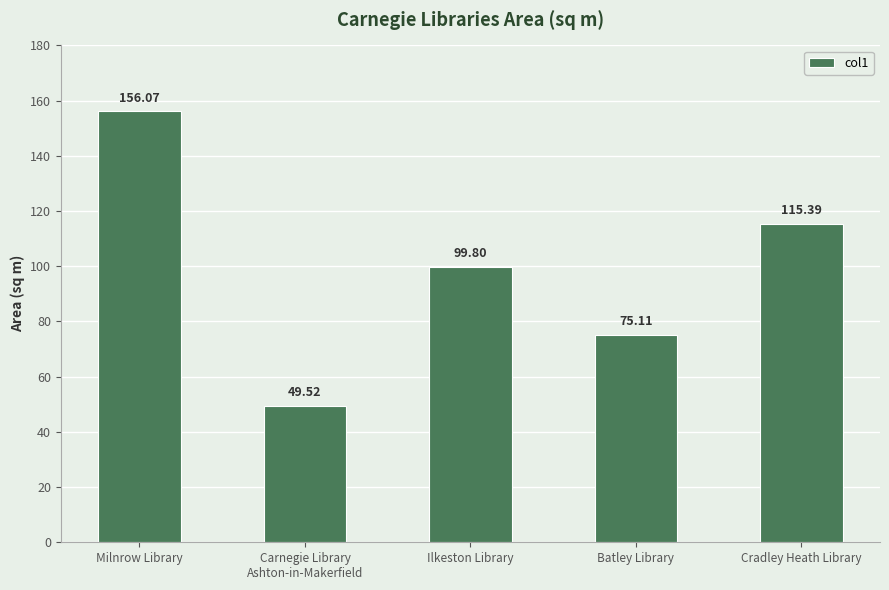

Reading left to right, extract all data points from this chart.

156.1	49.5	99.8	75.1	115.4